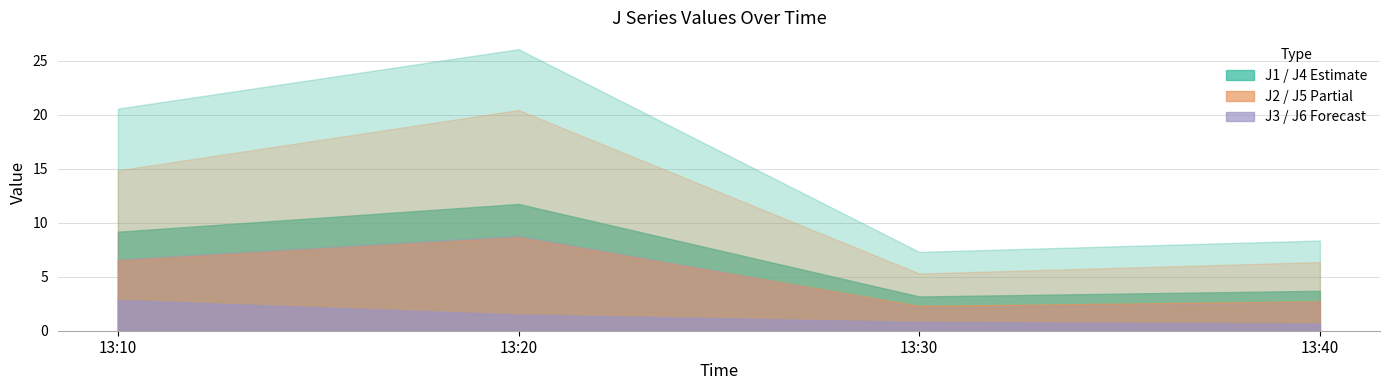

How many values in the J5 series exceed 14?

2